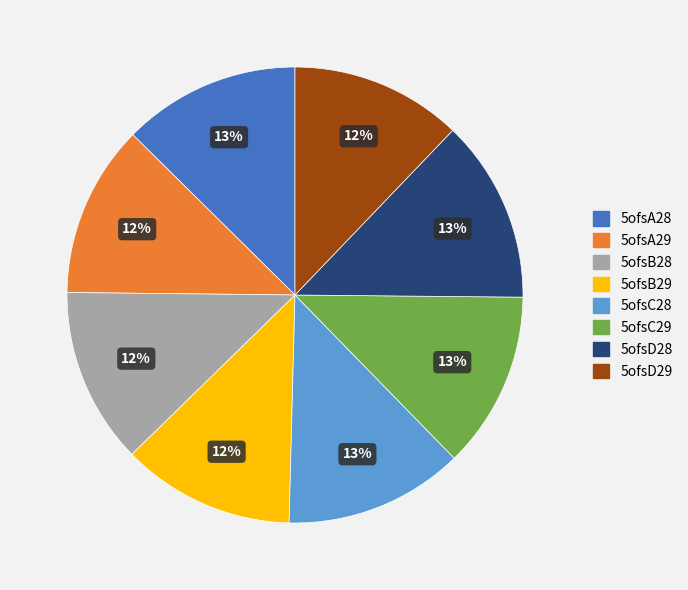

To the nearest percent, what percentage of the pie is 5ofsC29?

13%